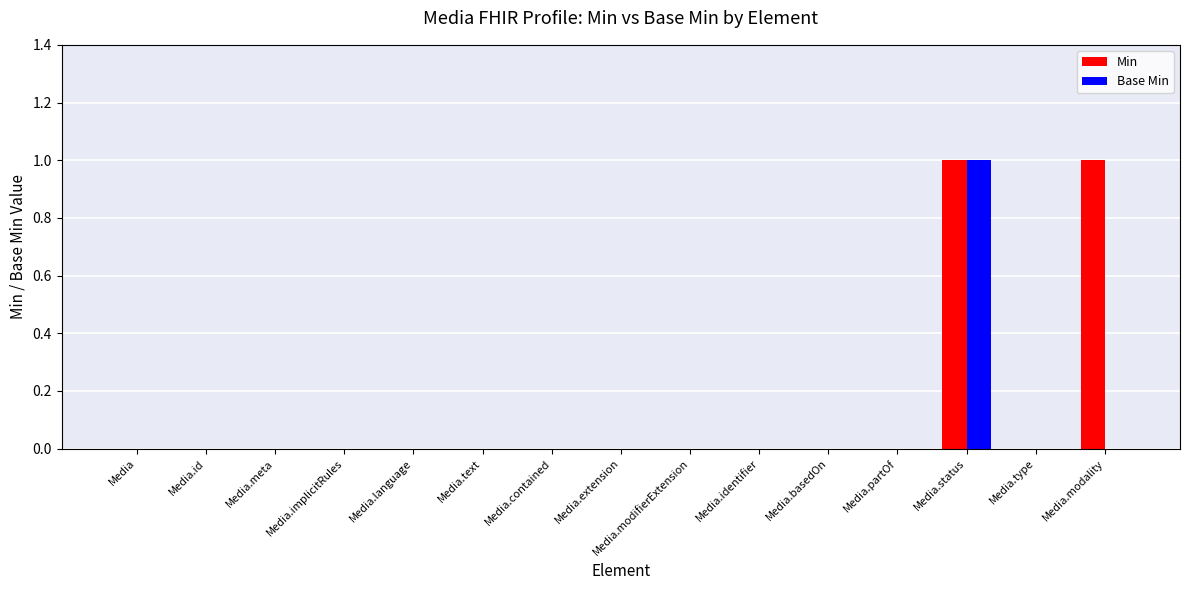

Reading left to right, transcribe all the data shown in this chart.

Min: 0	0	0	0	0	0	0	0	0	0	0	0	1	0	1
Base Min: 0	0	0	0	0	0	0	0	0	0	0	0	1	0	0